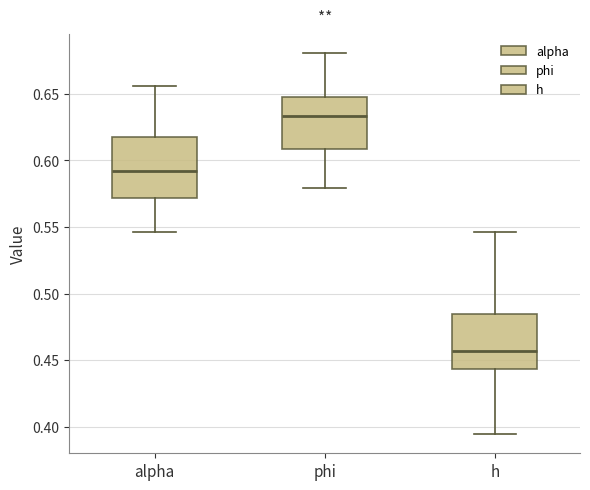

Reading left to right, transcribe this box plot: for each box, give where its median line is, the range the box spans, and where its two whiskers end, as read against the y-axis. The values are not printed on the chart, so give them approximately, as read against the axis.

alpha: median 0.590, box 0.570 to 0.620, whiskers 0.545 to 0.655
phi: median 0.635, box 0.610 to 0.650, whiskers 0.580 to 0.680
h: median 0.455, box 0.445 to 0.485, whiskers 0.395 to 0.545